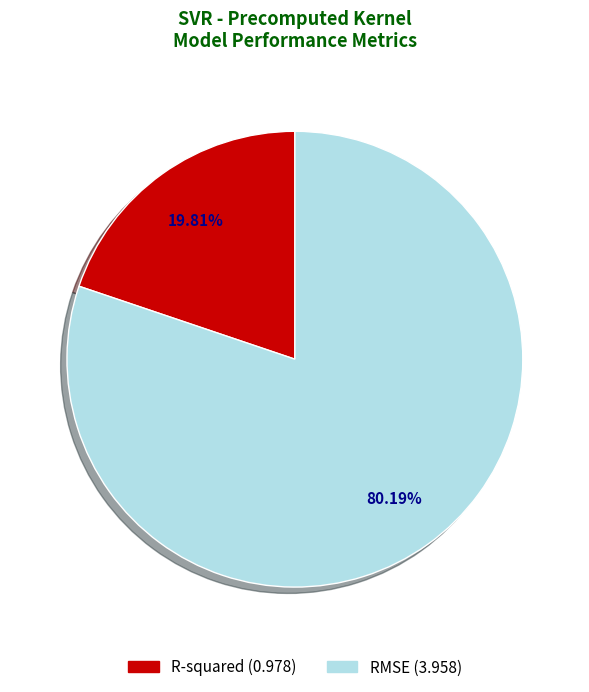

True or false: R-squared accounts for 32% of the total.

False